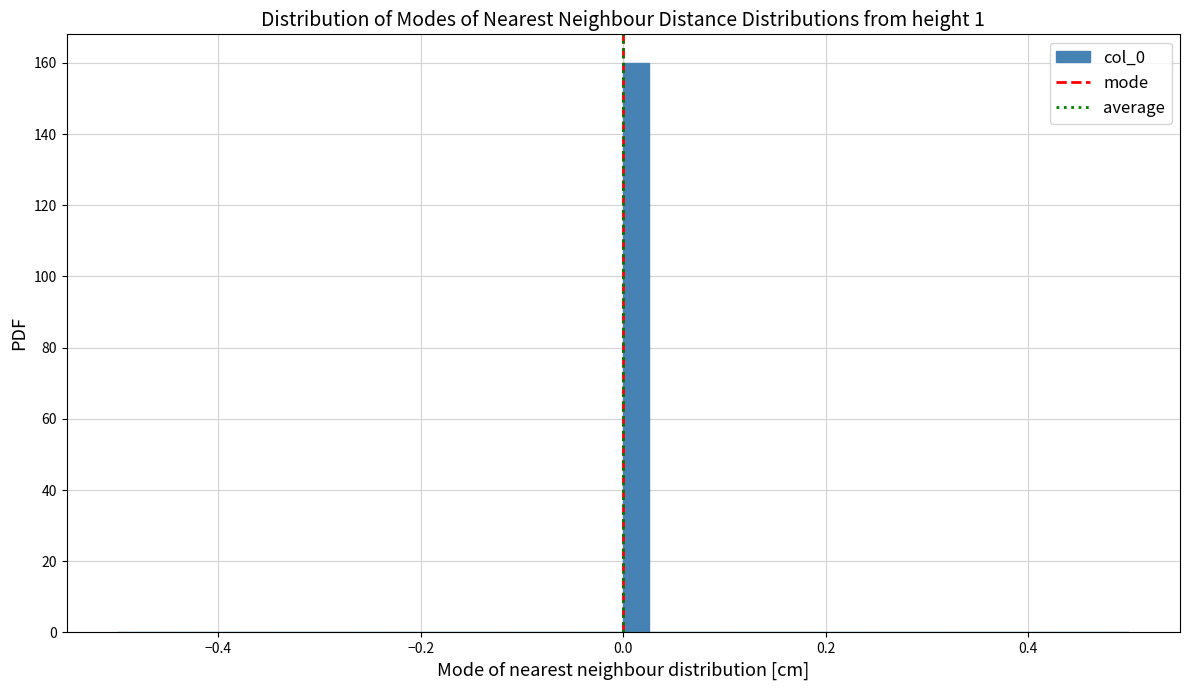

Around what value on the x-axis is the tallest bar? Give the approximate position of its centre, as read against the axis.

0.02